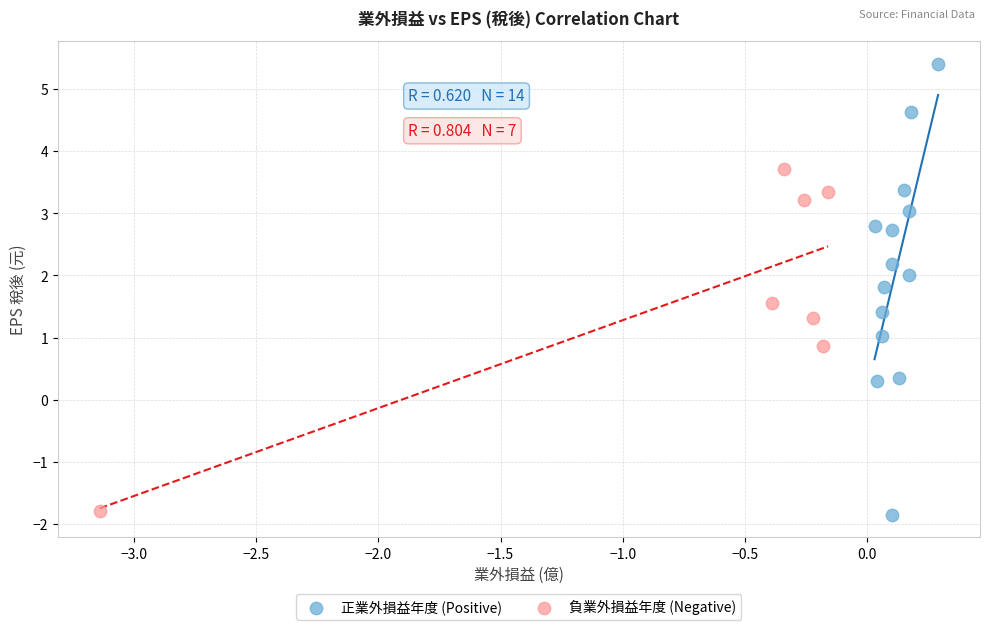

Which series contains the highest Y value?

正業外損益年度 (Positive)